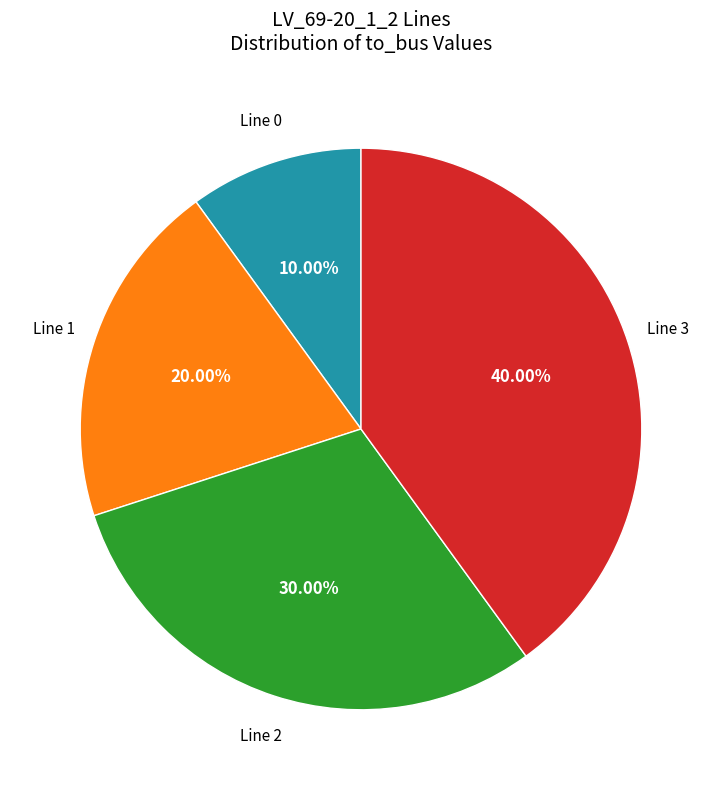

Does any single category account for the majority?

No